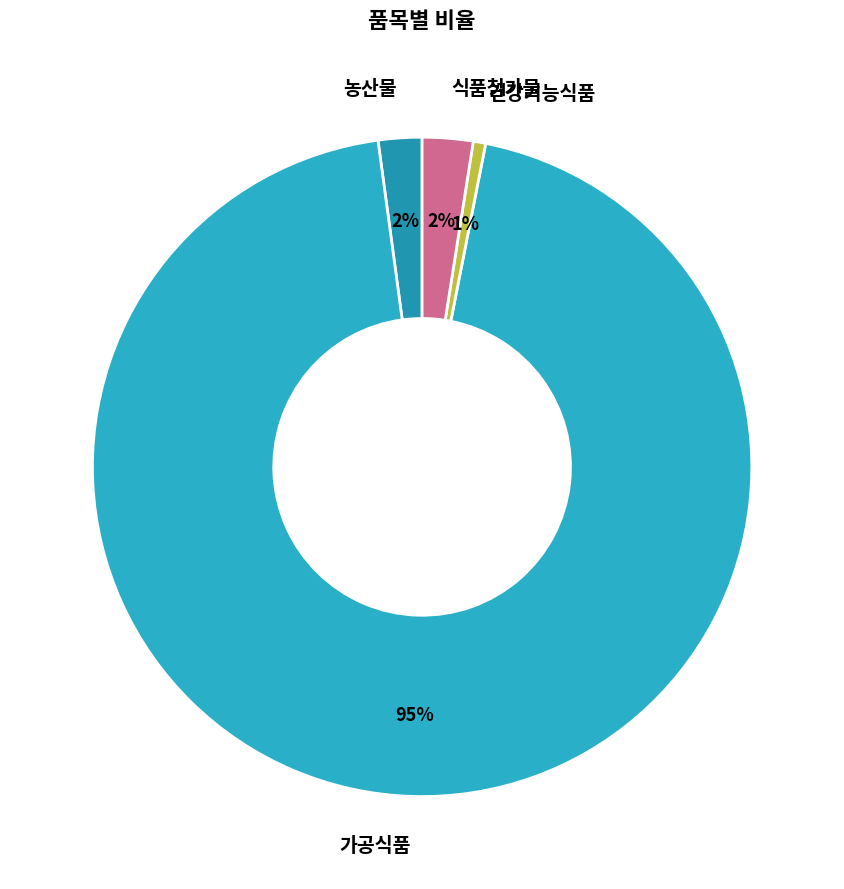

Is it true that 건강기능식품 is 1% of the pie?

True